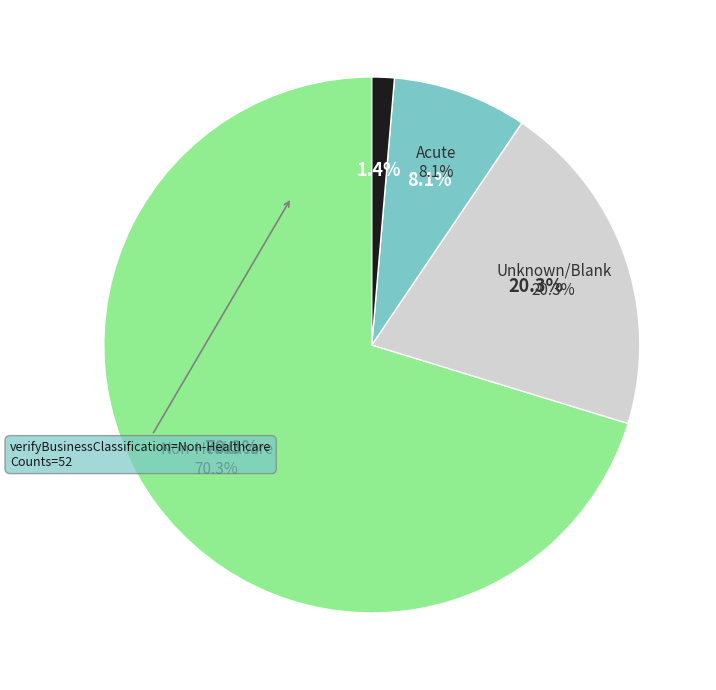

How many slices are in this pie chart?

4